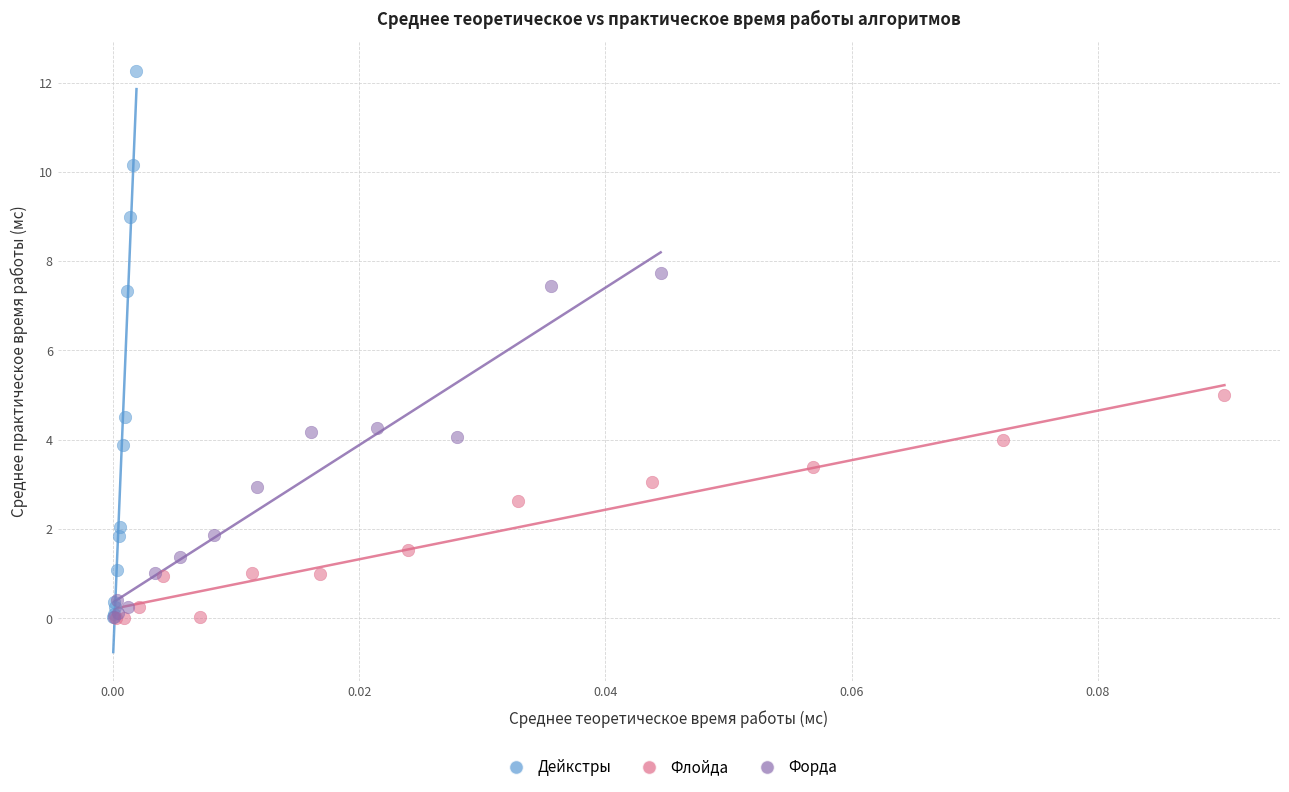

Which series contains the highest Y value?

Дейкстры